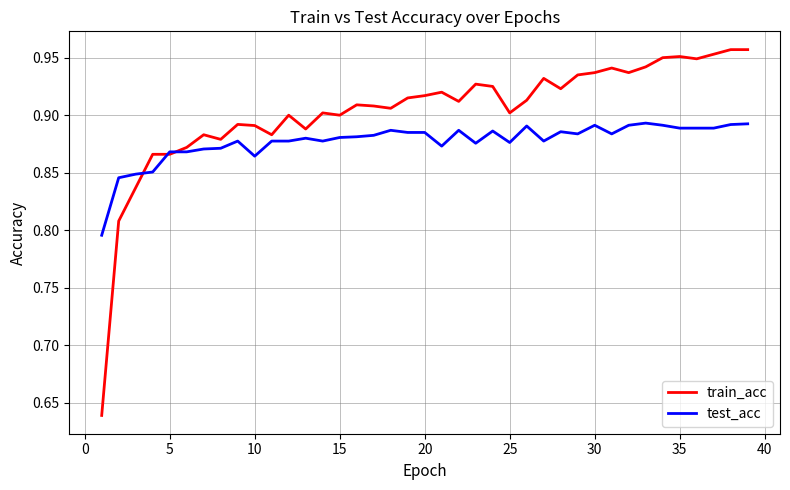

Which series has the largest range (max minus min)?

train_acc